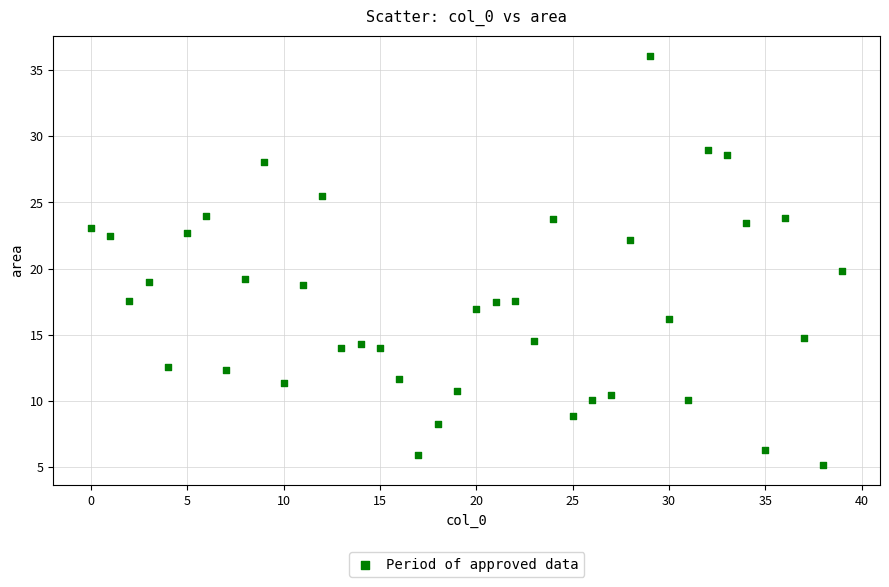

What is the range of Y values (max minus min)?

30.9